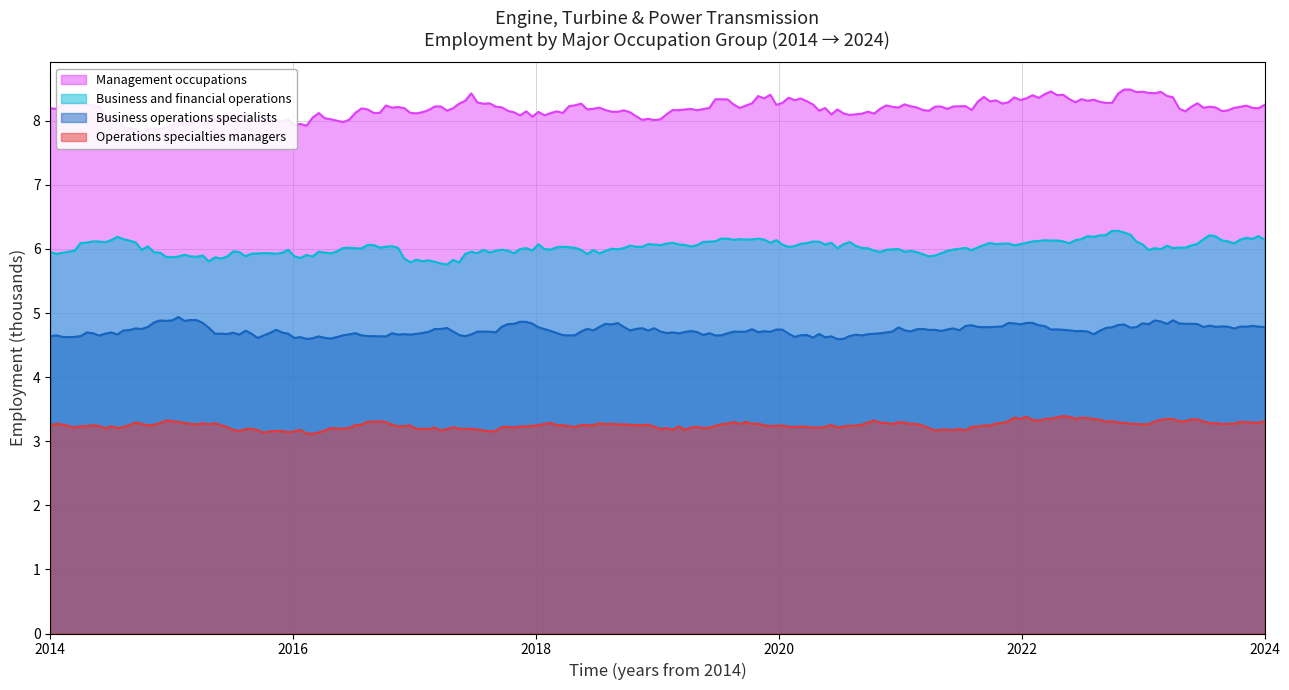

True or false: Other management occupations has a value of 4.1 at 2014.

False